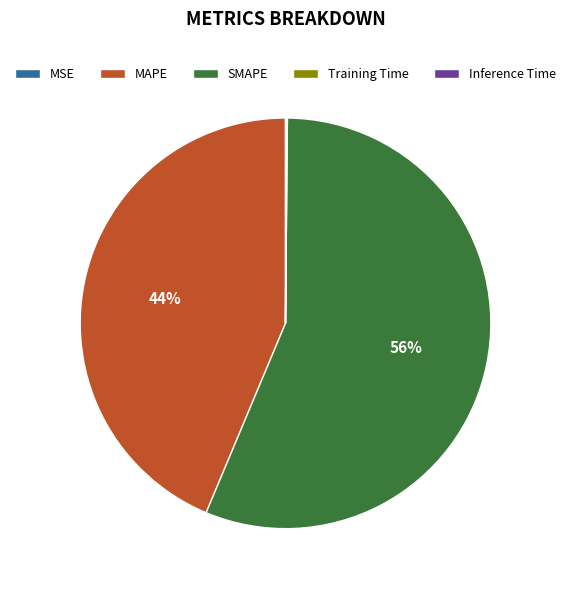

To the nearest percent, what is the average slice percentage?

20%